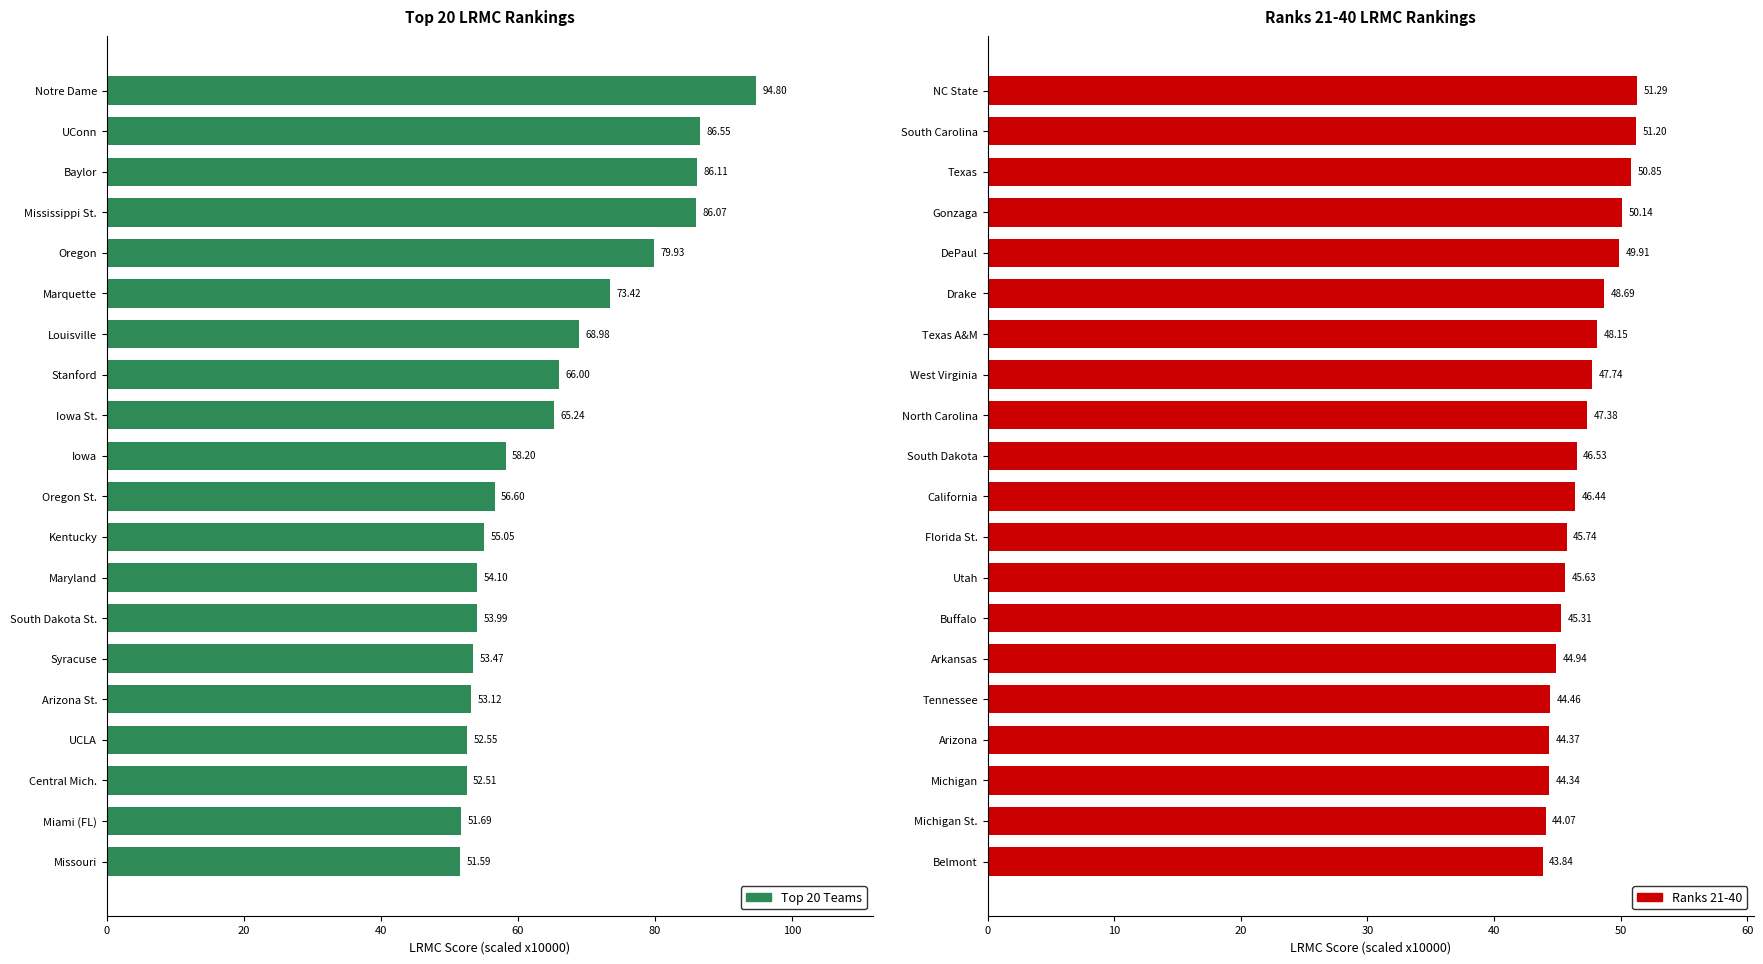

Where is Ranks 21-40 nearest to the value 47?

North Carolina